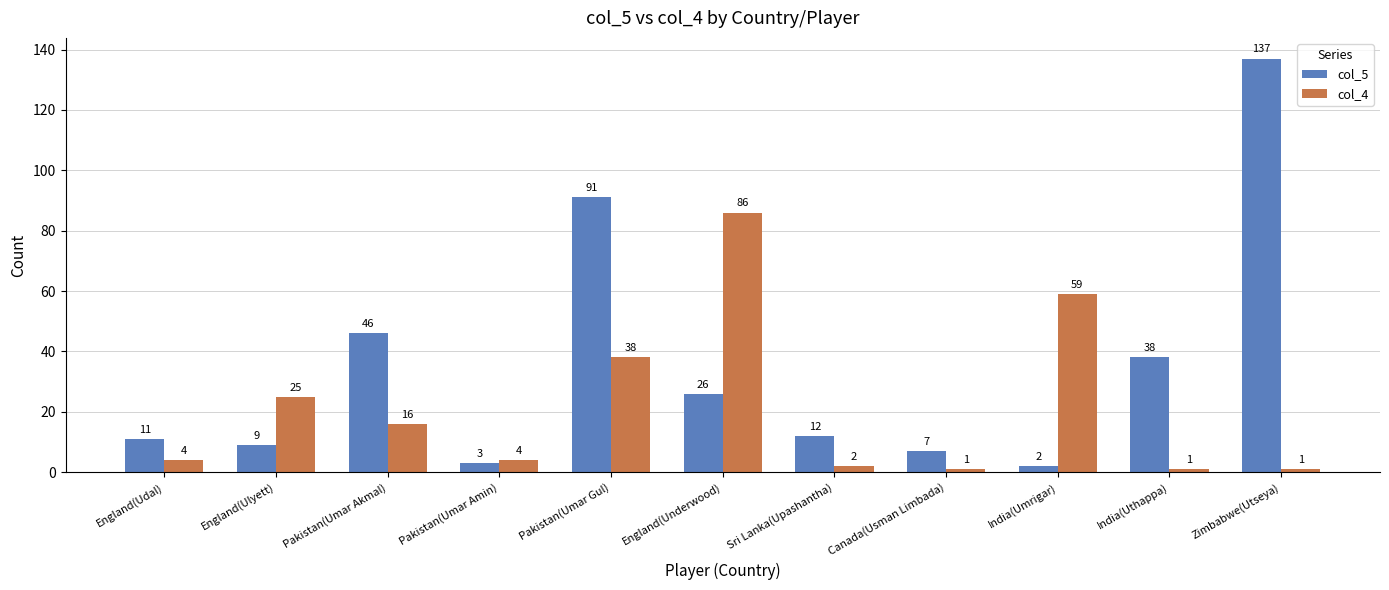

What is the value of the col_5 bar at the 2nd from the left?

9